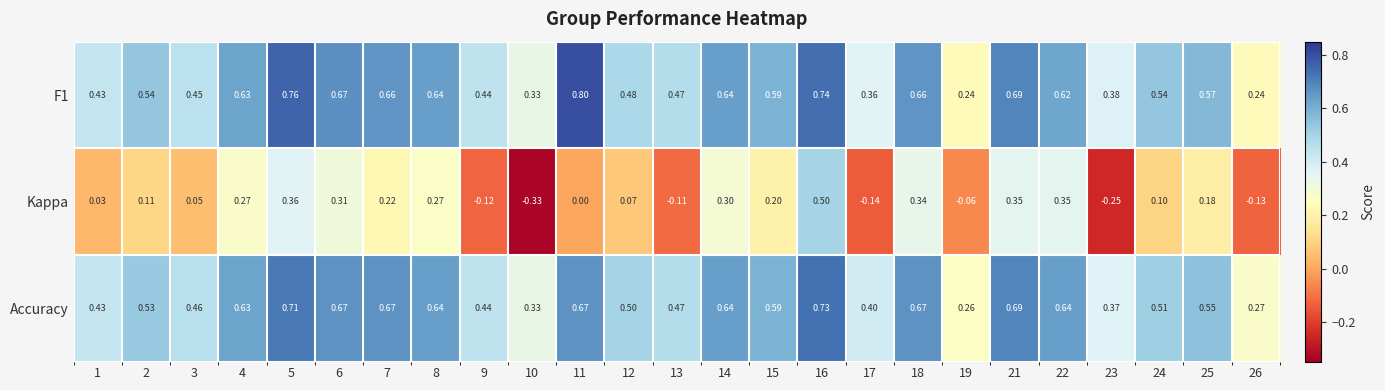

Between 2 and 9, which series saw the biggest shift?

Kappa